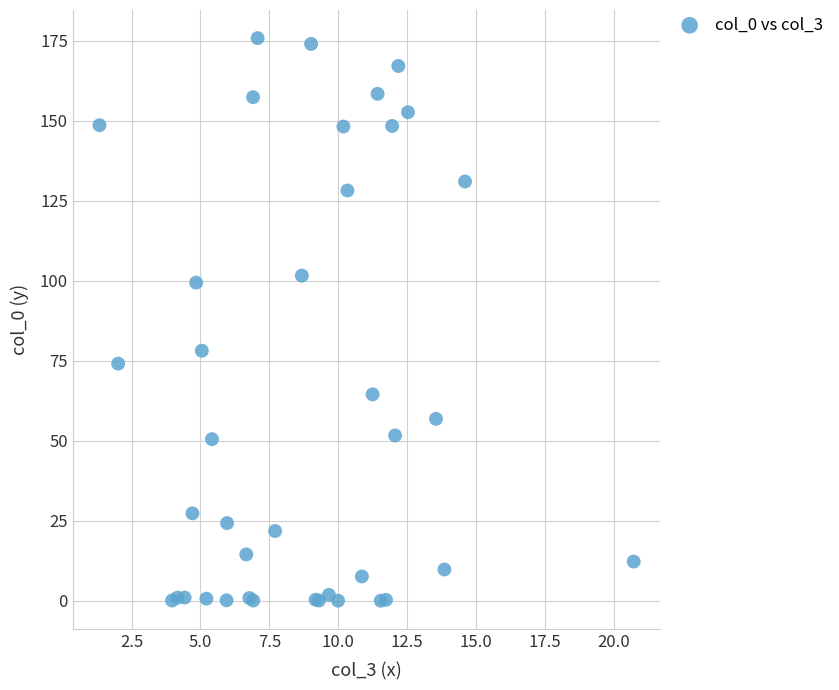

What Y value in the scatter plot is closest to 87?

78.1